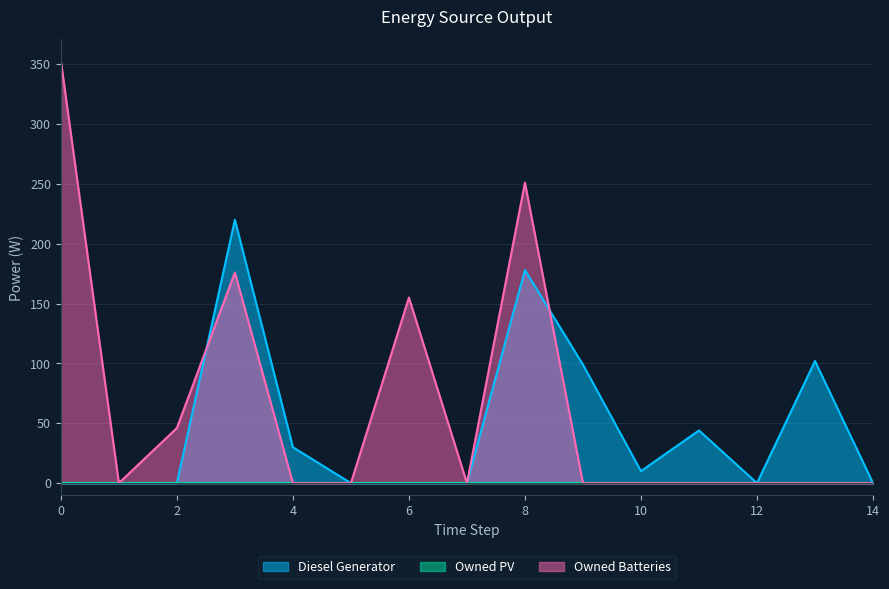

At which category is the sum across all series the highest?

8